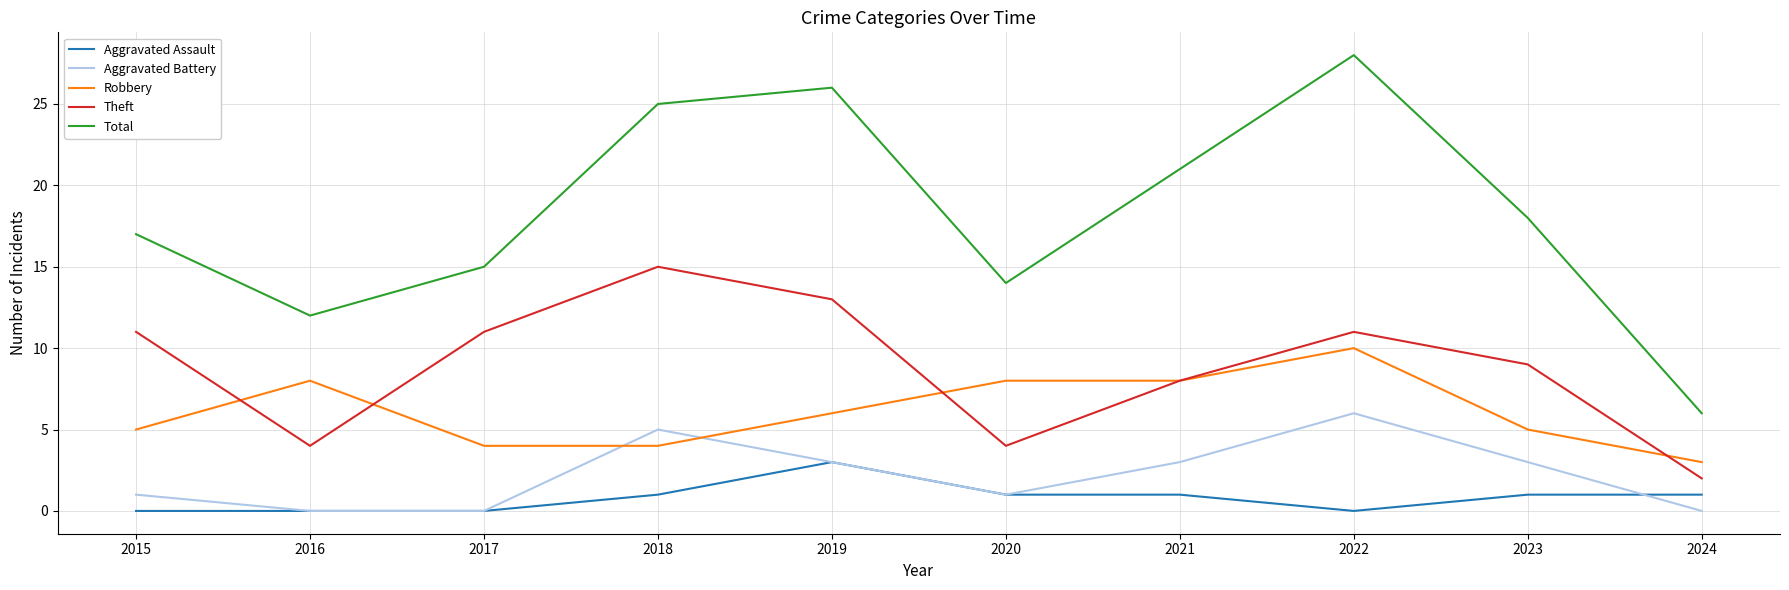

What is the difference between the maximum and minimum values in the Theft series?

13